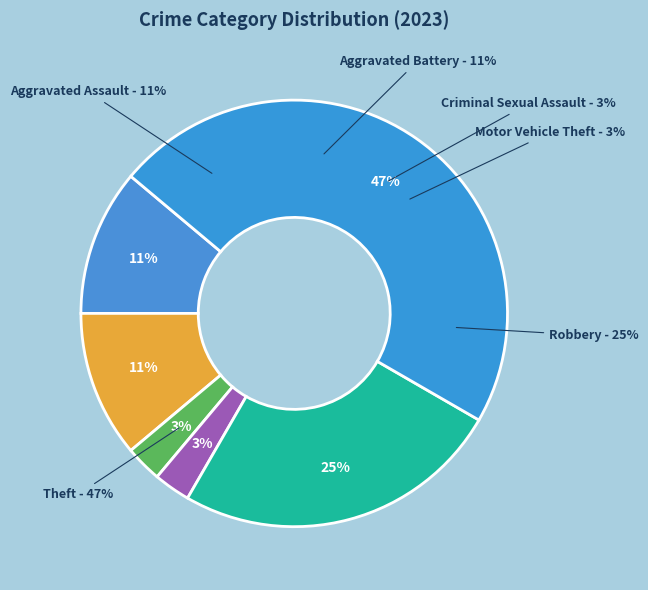

How much of the chart is everything except Criminal Sexual Assault?

97.2%